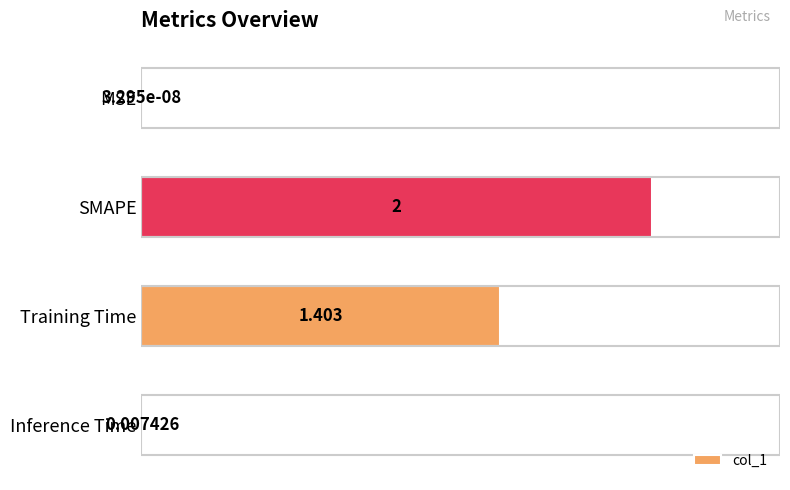

Are the bars horizontal?

Yes